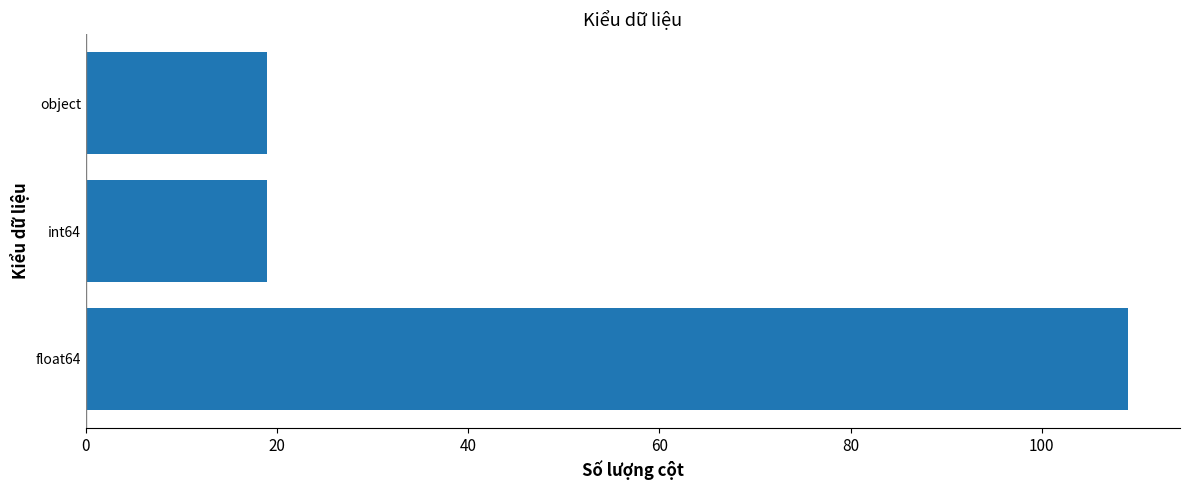

Is it true that the value at float64 is 55?

False